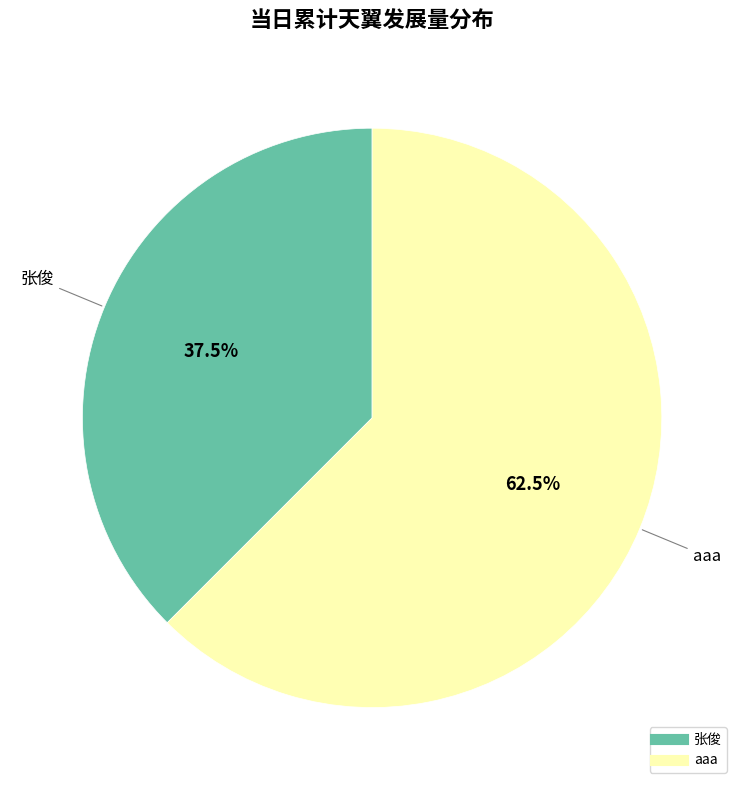

True or false: 张俊 accounts for 46% of the total.

False